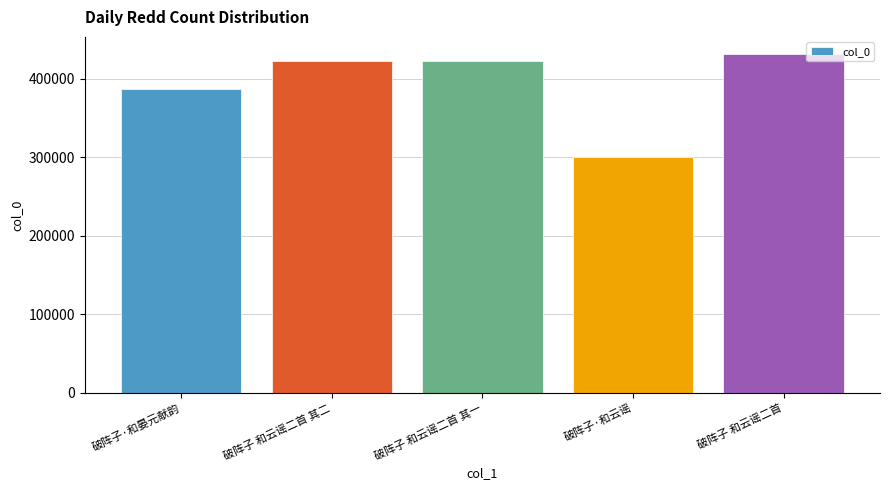

What is the change in value from 破阵子·和晏元献韵 to 破阵子·和云谣?

-86946